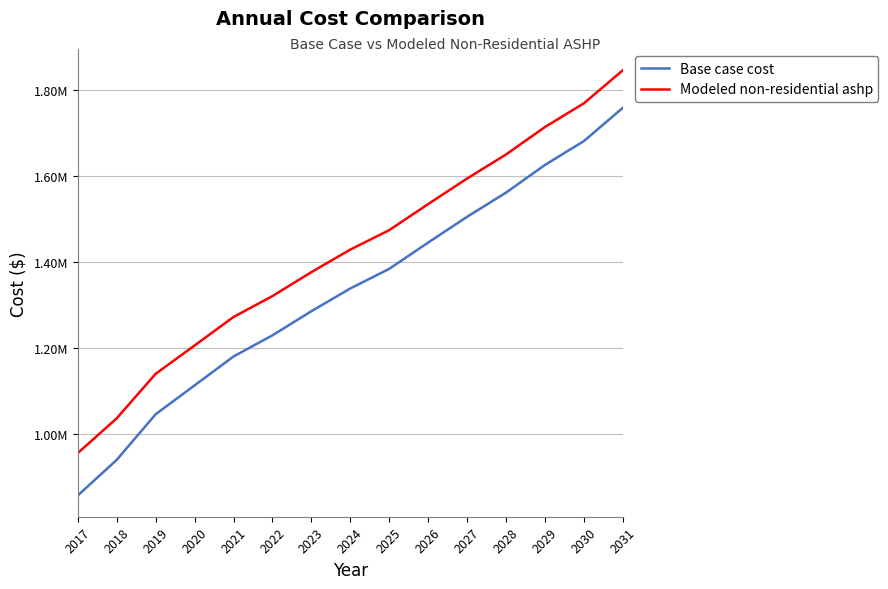

What are all the series names shown in the legend?

Base case cost, Modeled non-residential ashp